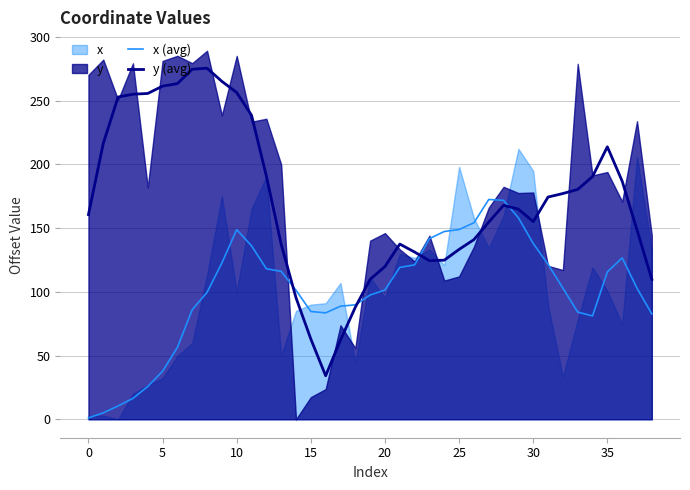

True or false: x (avg) has more than 0 points higher than both neighbors.

True